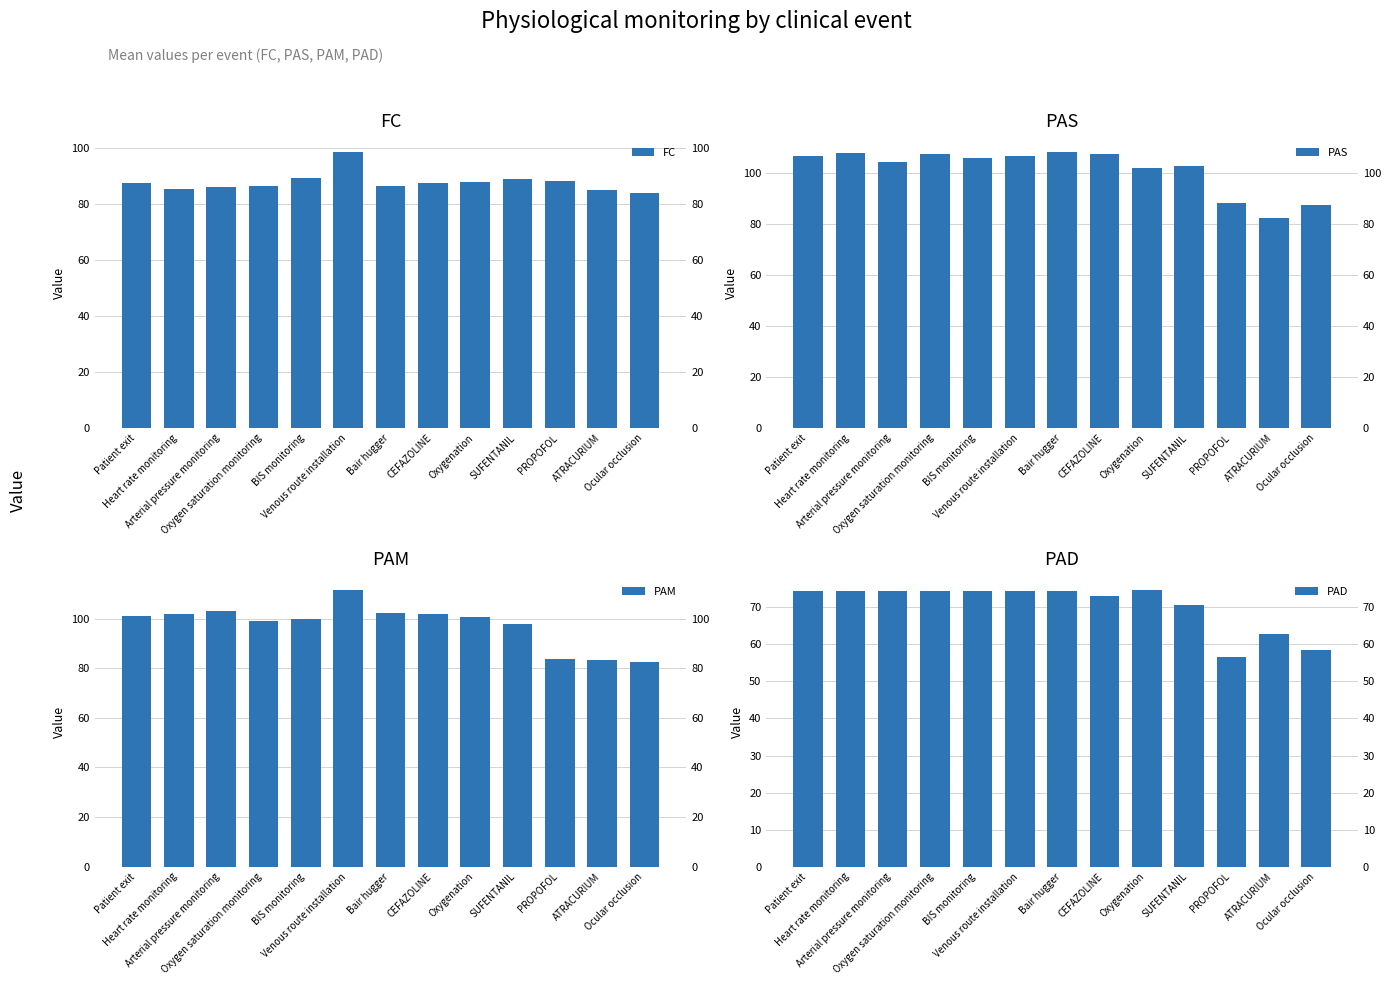

The PAD series shows 92.4 at ATRACURIUM. True or false?

False